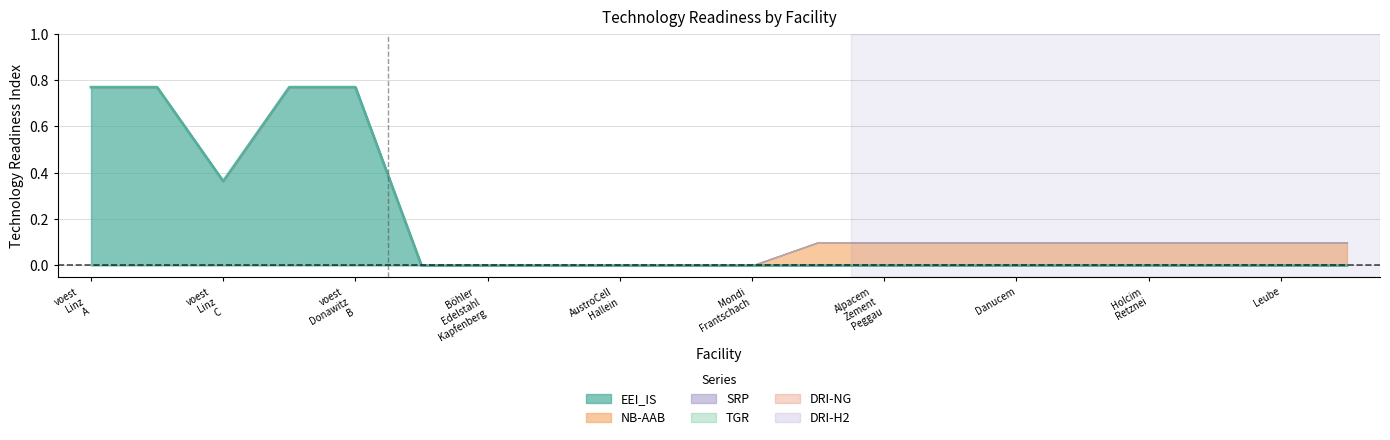

Reading left to right, extract all data points from this chart.

EEI_IS: voest Linz A=0.8	voest Linz B=0.8	voest Linz C=0.4	voest Donawitz A=0.8	voest Donawitz B=0.8	Marienhütte Graz=0.0	Böhler Edelstahl Kapfenberg=0.0	Sappi Gratkorn=0.0	AustroCell Hallein=0.0	Lenzing=0.0	Mondi Frantschach=0.0	Alpacem Zement Wietersdorf=0.0	Alpacem Zement Peggau=0.0	Baumit=0.0	Danucem=0.0	Holcim Mannersdorf=0.0	Holcim Retznei=0.0	Kirchdorfer Zementwerk Hofmann=0.0	Leube=0.0	Schretter und Cie=0.0
NB-AAB: voest Linz A=0.0	voest Linz B=0.0	voest Linz C=0.0	voest Donawitz A=0.0	voest Donawitz B=0.0	Marienhütte Graz=0.0	Böhler Edelstahl Kapfenberg=0.0	Sappi Gratkorn=0.0	AustroCell Hallein=0.0	Lenzing=0.0	Mondi Frantschach=0.0	Alpacem Zement Wietersdorf=0.1	Alpacem Zement Peggau=0.1	Baumit=0.1	Danucem=0.1	Holcim Mannersdorf=0.1	Holcim Retznei=0.1	Kirchdorfer Zementwerk Hofmann=0.1	Leube=0.1	Schretter und Cie=0.1
SRP: voest Linz A=0.0	voest Linz B=0.0	voest Linz C=0.0	voest Donawitz A=0.0	voest Donawitz B=0.0	Marienhütte Graz=0.0	Böhler Edelstahl Kapfenberg=0.0	Sappi Gratkorn=0.0	AustroCell Hallein=0.0	Lenzing=0.0	Mondi Frantschach=0.0	Alpacem Zement Wietersdorf=0.0	Alpacem Zement Peggau=0.0	Baumit=0.0	Danucem=0.0	Holcim Mannersdorf=0.0	Holcim Retznei=0.0	Kirchdorfer Zementwerk Hofmann=0.0	Leube=0.0	Schretter und Cie=0.0
TGR: voest Linz A=0.0	voest Linz B=0.0	voest Linz C=0.0	voest Donawitz A=0.0	voest Donawitz B=0.0	Marienhütte Graz=0.0	Böhler Edelstahl Kapfenberg=0.0	Sappi Gratkorn=0.0	AustroCell Hallein=0.0	Lenzing=0.0	Mondi Frantschach=0.0	Alpacem Zement Wietersdorf=0.0	Alpacem Zement Peggau=0.0	Baumit=0.0	Danucem=0.0	Holcim Mannersdorf=0.0	Holcim Retznei=0.0	Kirchdorfer Zementwerk Hofmann=0.0	Leube=0.0	Schretter und Cie=0.0
DRI-NG: voest Linz A=0.0	voest Linz B=0.0	voest Linz C=0.0	voest Donawitz A=0.0	voest Donawitz B=0.0	Marienhütte Graz=0.0	Böhler Edelstahl Kapfenberg=0.0	Sappi Gratkorn=0.0	AustroCell Hallein=0.0	Lenzing=0.0	Mondi Frantschach=0.0	Alpacem Zement Wietersdorf=0.0	Alpacem Zement Peggau=0.0	Baumit=0.0	Danucem=0.0	Holcim Mannersdorf=0.0	Holcim Retznei=0.0	Kirchdorfer Zementwerk Hofmann=0.0	Leube=0.0	Schretter und Cie=0.0
DRI-H2: voest Linz A=0.0	voest Linz B=0.0	voest Linz C=0.0	voest Donawitz A=0.0	voest Donawitz B=0.0	Marienhütte Graz=0.0	Böhler Edelstahl Kapfenberg=0.0	Sappi Gratkorn=0.0	AustroCell Hallein=0.0	Lenzing=0.0	Mondi Frantschach=0.0	Alpacem Zement Wietersdorf=0.0	Alpacem Zement Peggau=0.0	Baumit=0.0	Danucem=0.0	Holcim Mannersdorf=0.0	Holcim Retznei=0.0	Kirchdorfer Zementwerk Hofmann=0.0	Leube=0.0	Schretter und Cie=0.0